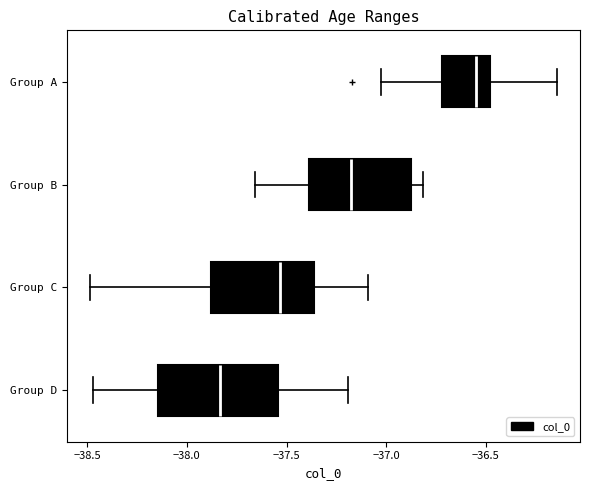

Comparing the boxes themselves (not the whiskers), which one is the widest?

Group D